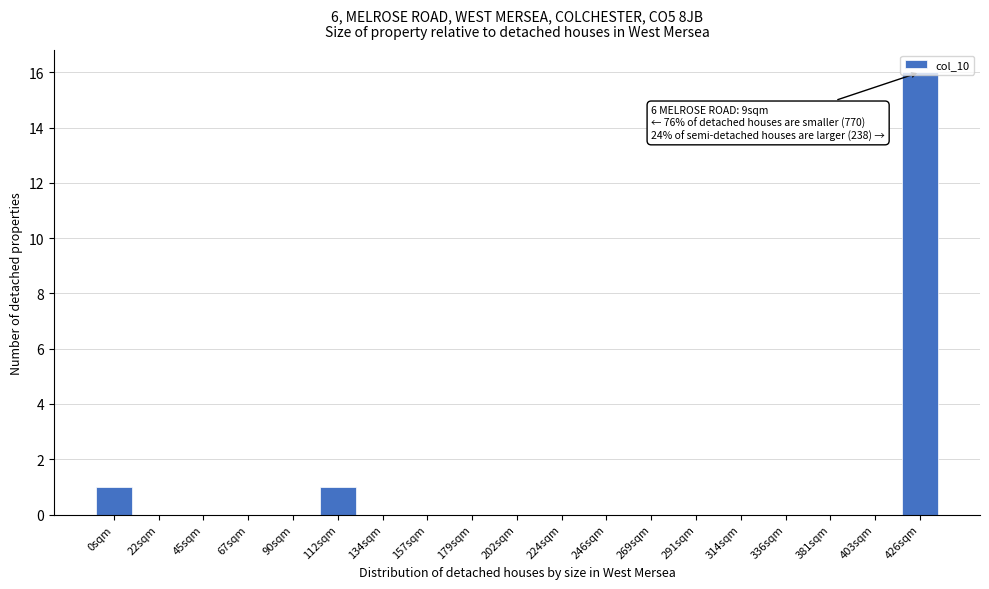

What is the greatest value displayed?

16